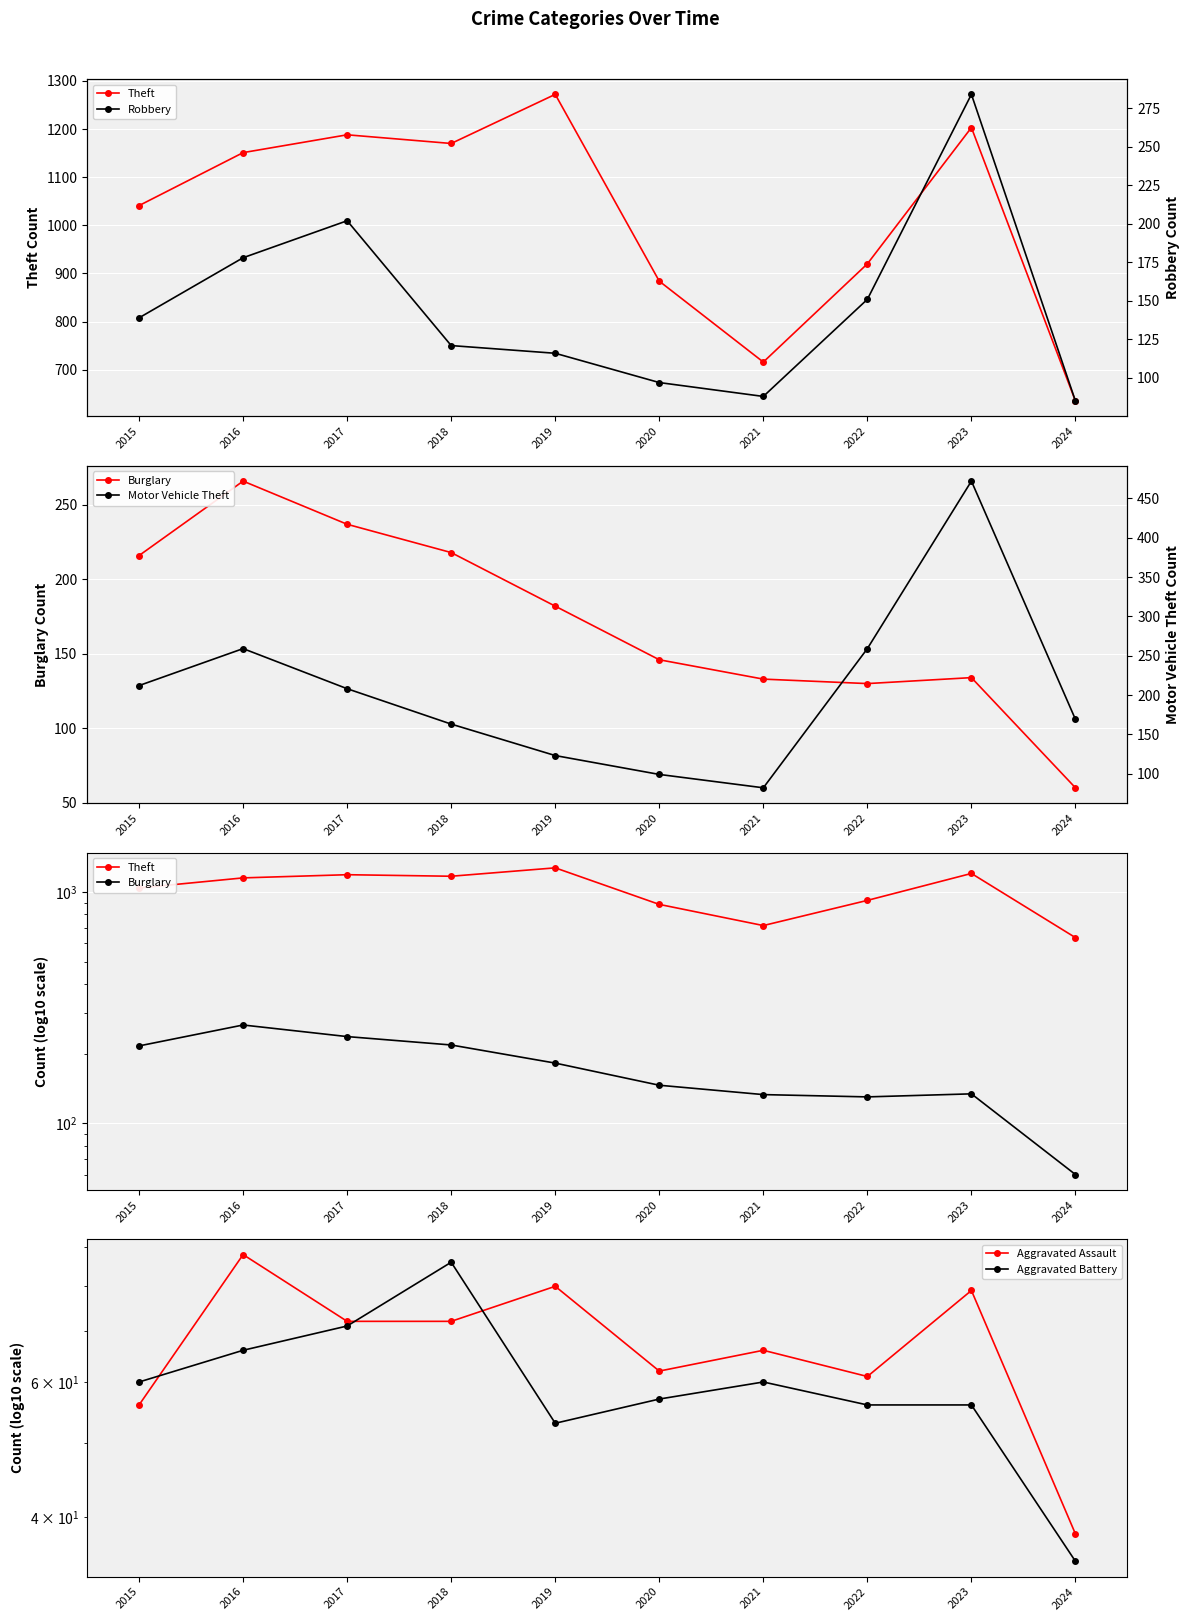

Where is Burglary nearest to the value 163?

2020